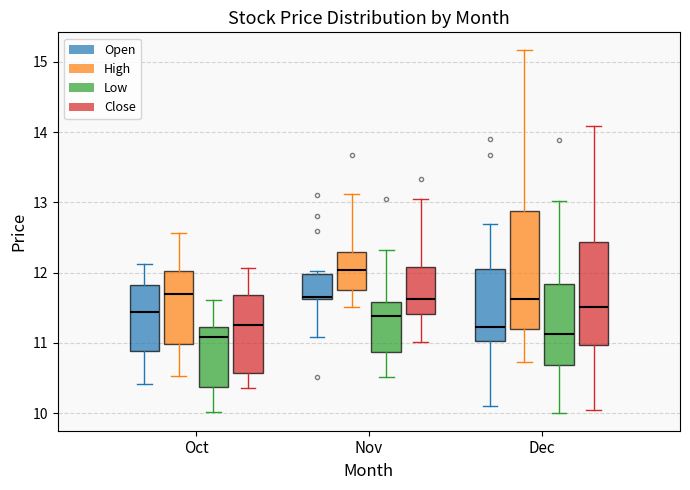

Reading left to right, transcribe this box plot: for each box, give where its median line is, the range the box spans, and where its two whiskers end, as read against the y-axis. The values are not printed on the chart, so give them approximately, as read against the axis.

Oct (Open): median 11.4, box 10.9 to 11.8, whiskers 10.4 to 12.1
Oct (High): median 11.7, box 11.0 to 12.0, whiskers 10.5 to 12.6
Oct (Low): median 11.1, box 10.4 to 11.2, whiskers 10.0 to 11.6
Oct (Close): median 11.3, box 10.6 to 11.7, whiskers 10.4 to 12.1
Nov (Open): median 11.7, box 11.6 to 12.0, whiskers 11.1 to 12.0 (just above the box's upper edge)
Nov (High): median 12.0, box 11.8 to 12.3, whiskers 11.5 to 13.1
Nov (Low): median 11.4, box 10.9 to 11.6, whiskers 10.5 to 12.3
Nov (Close): median 11.6, box 11.4 to 12.1, whiskers 11.0 to 13.1
Dec (Open): median 11.2, box 11.0 to 12.0, whiskers 10.1 to 12.7
Dec (High): median 11.6, box 11.2 to 12.9, whiskers 10.7 to 15.2
Dec (Low): median 11.1, box 10.7 to 11.8, whiskers 10.0 to 13.0
Dec (Close): median 11.5, box 11.0 to 12.4, whiskers 10.1 to 14.1